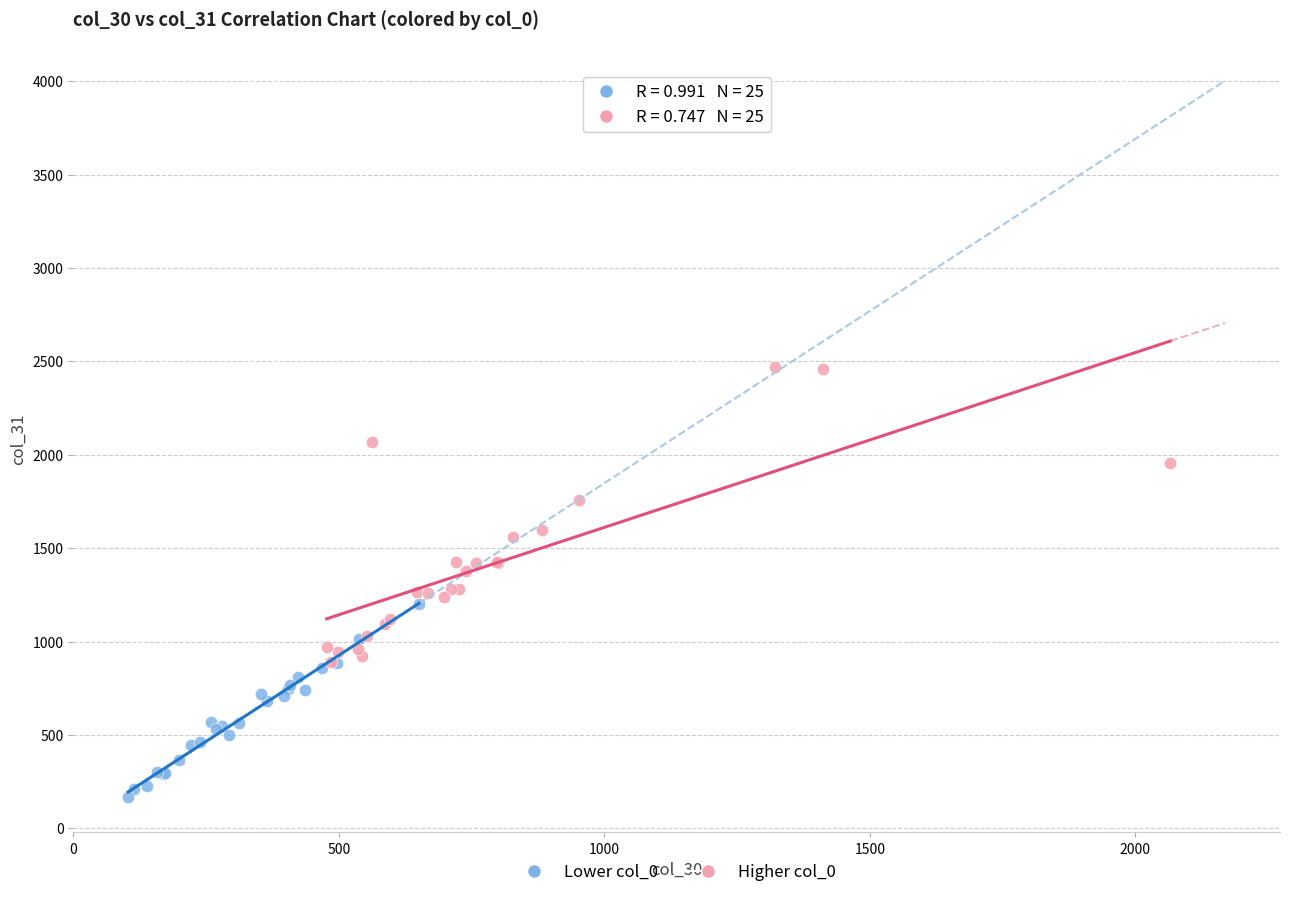

Which series has the largest Y range (max minus min)?

Higher col_0